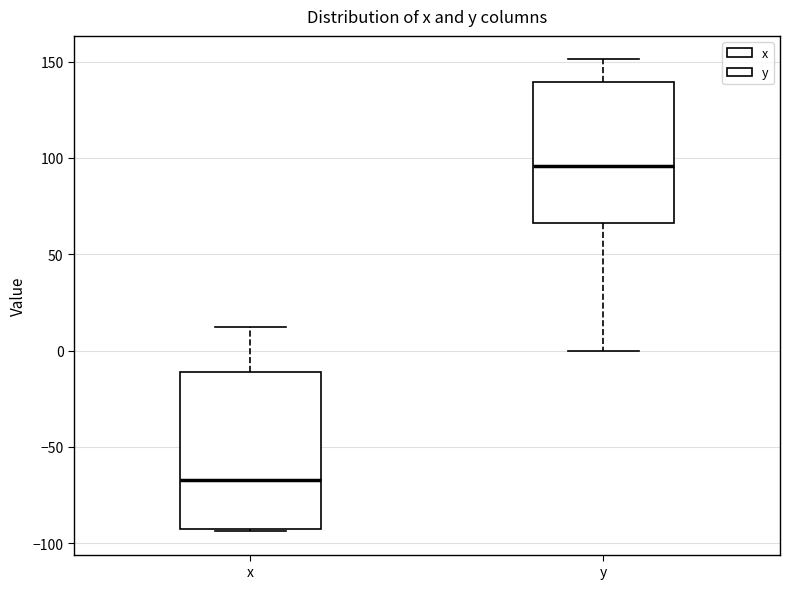

Comparing the boxes themselves (not the whiskers), which one is the tallest?

x